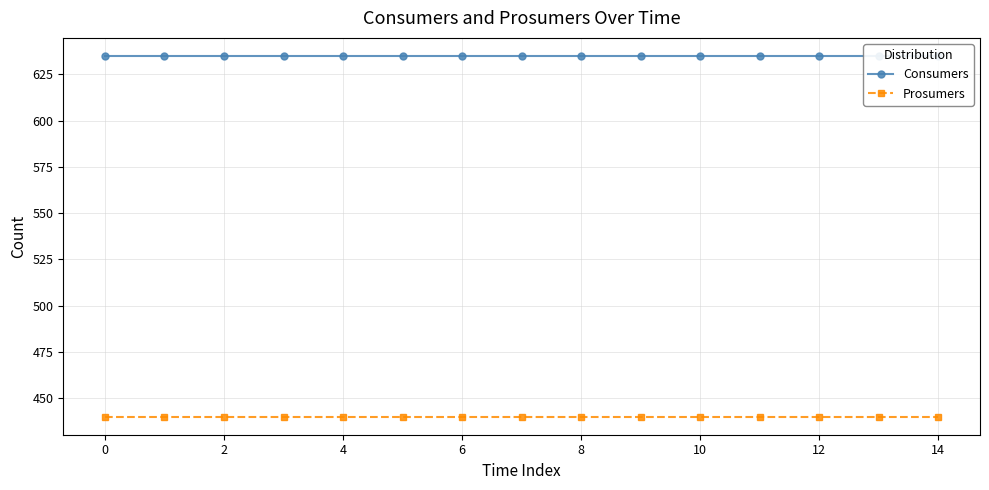

The Prosumers series shows 692 at 8. True or false?

False